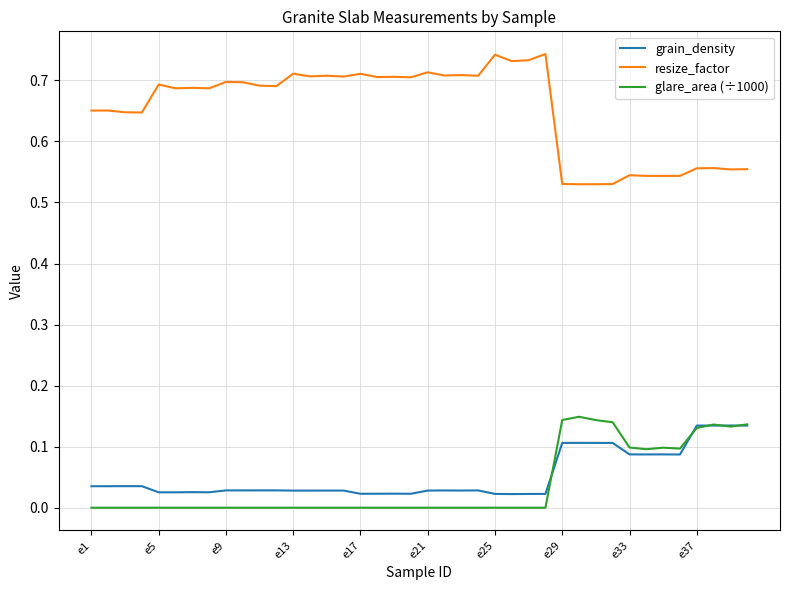

True or false: grain_density and resize_factor intersect in this chart.

False